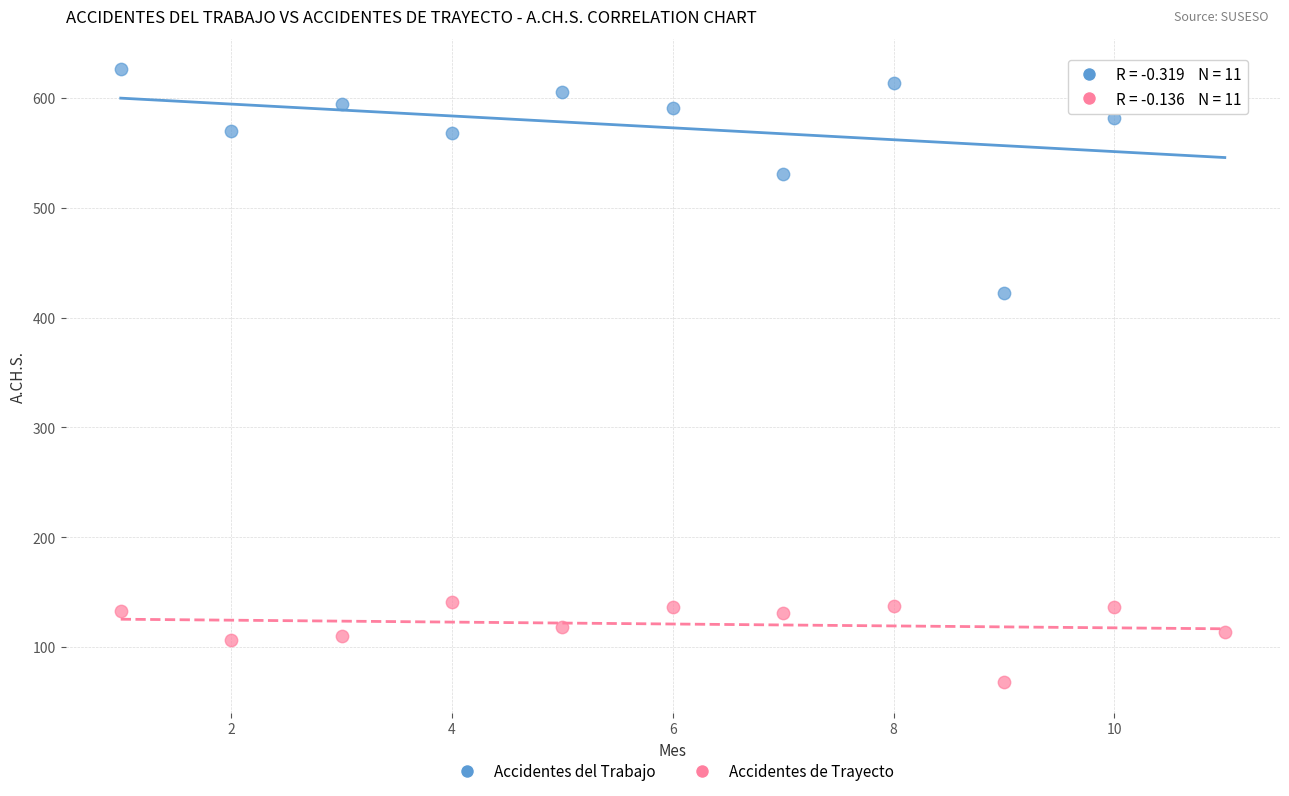

Across all series, what Y value is closest to 347?

422